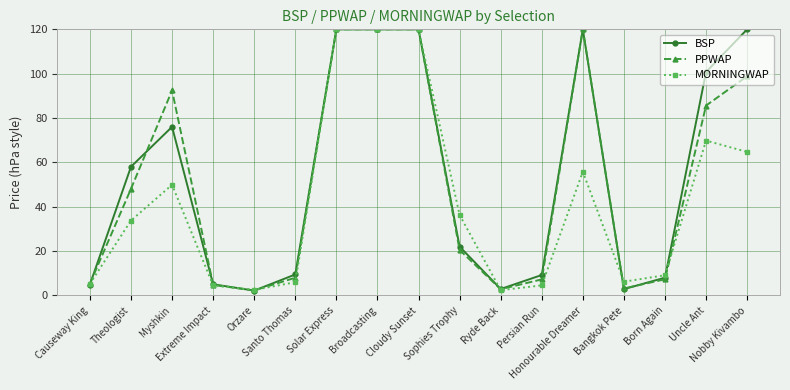

What is the difference between the PPWAP values at Orzare and Myshkin?

90.2